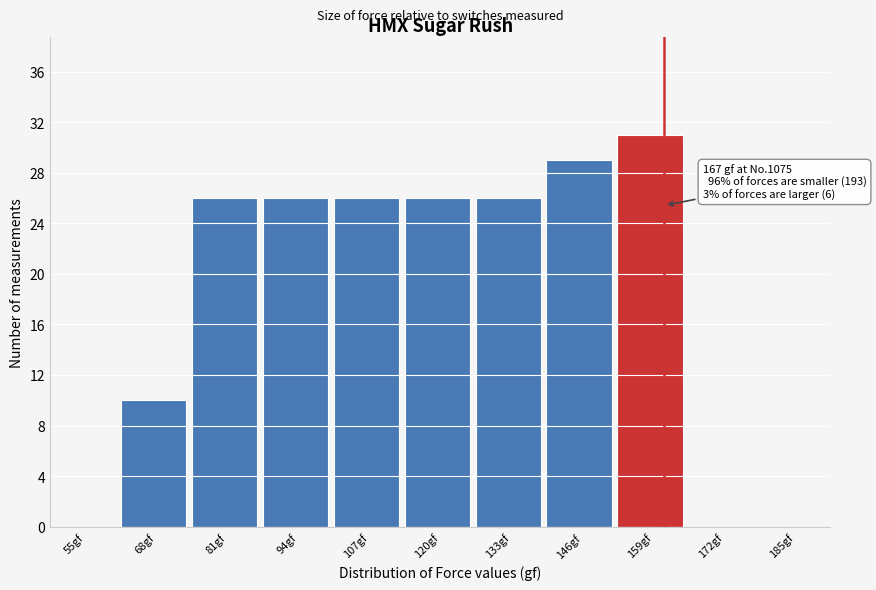

Reading left to right, what are all the values shown in this chart?

55gf=0	68gf=10	81gf=26	94gf=26	107gf=26	120gf=26	133gf=26	146gf=29	159gf=31	172gf=0	185gf=0